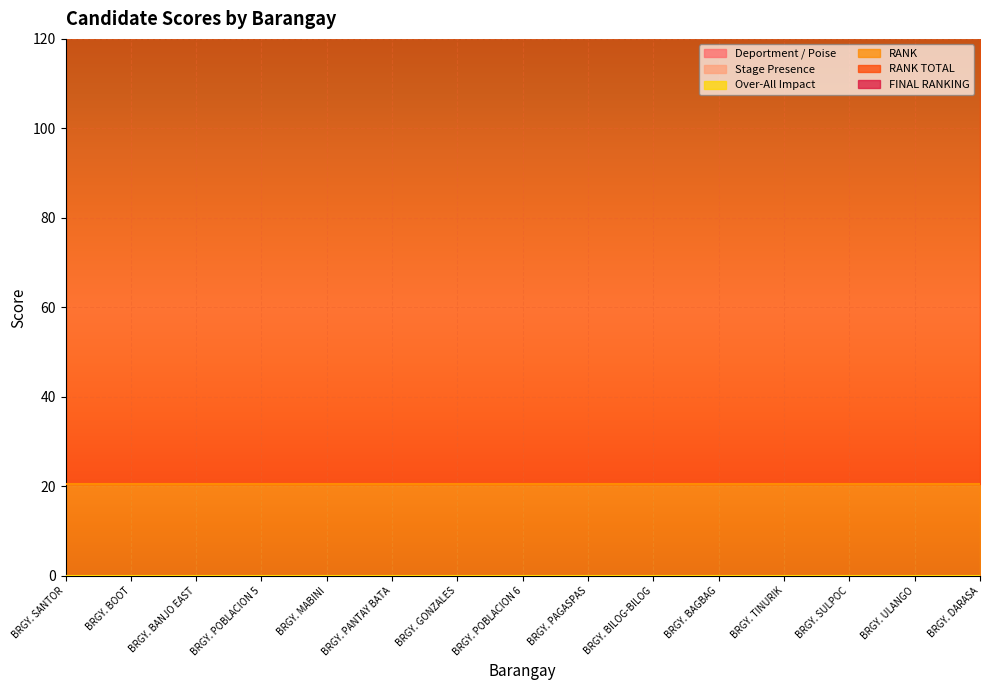

True or false: FINAL RANKING has a value of 20.5 at BRGY. POBLACION 6.

True